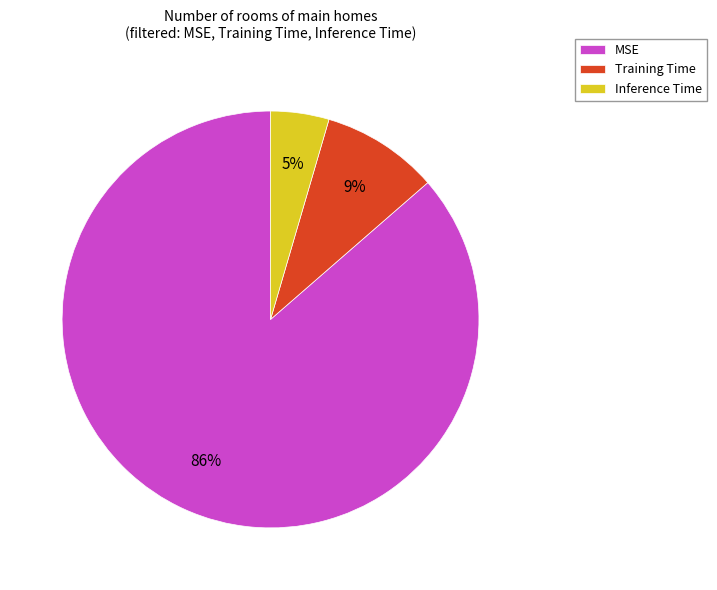

Is it true that Training Time is 1% of the pie?

False